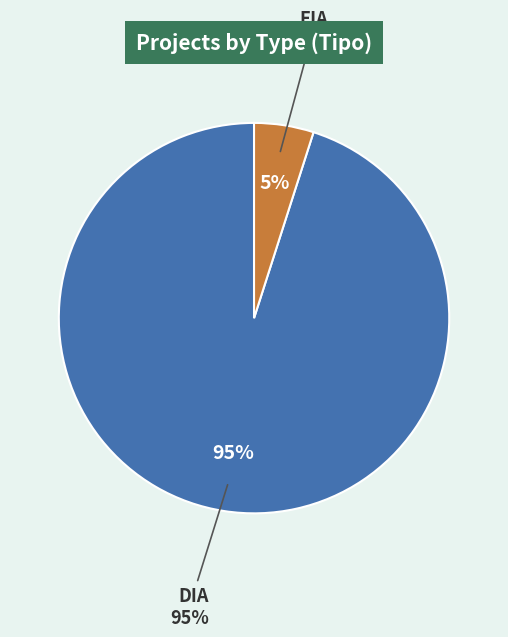

Rank the categories by value from highest to lowest.

DIA, EIA